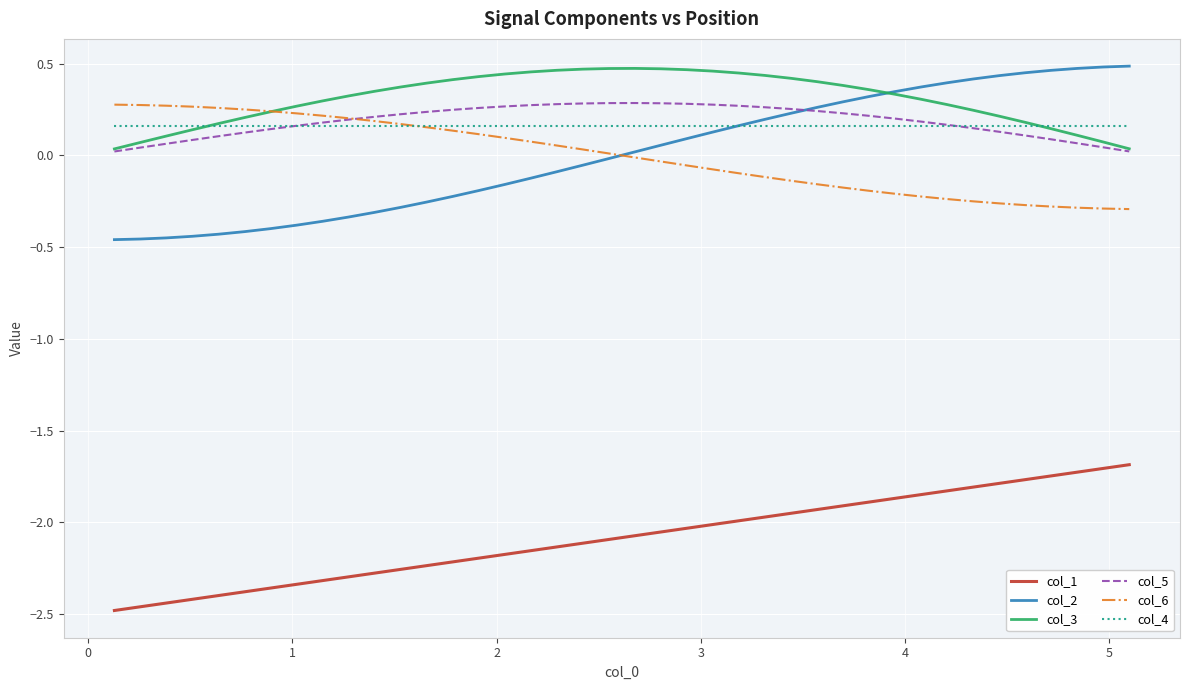

True or false: col_1 and col_4 intersect in this chart.

False